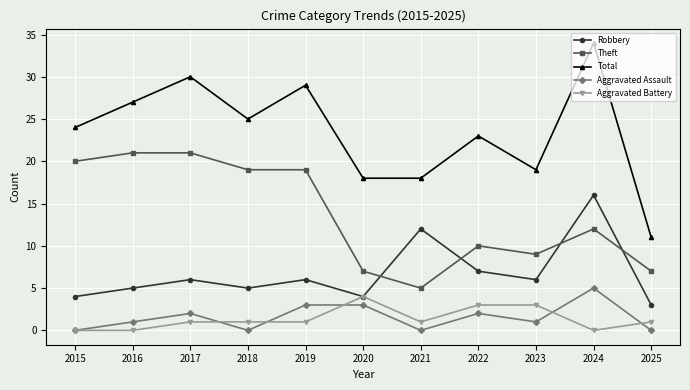

Where is Total nearest to the value 22?

2022